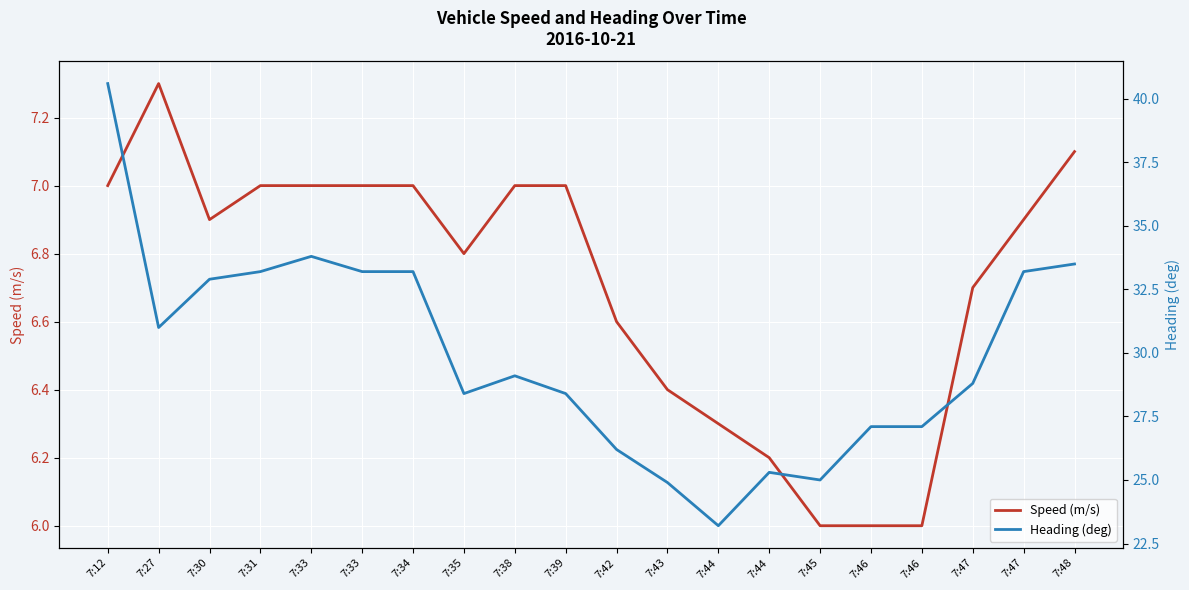

What is the value of the Heading (deg) point at the 8th from the left?

28.4